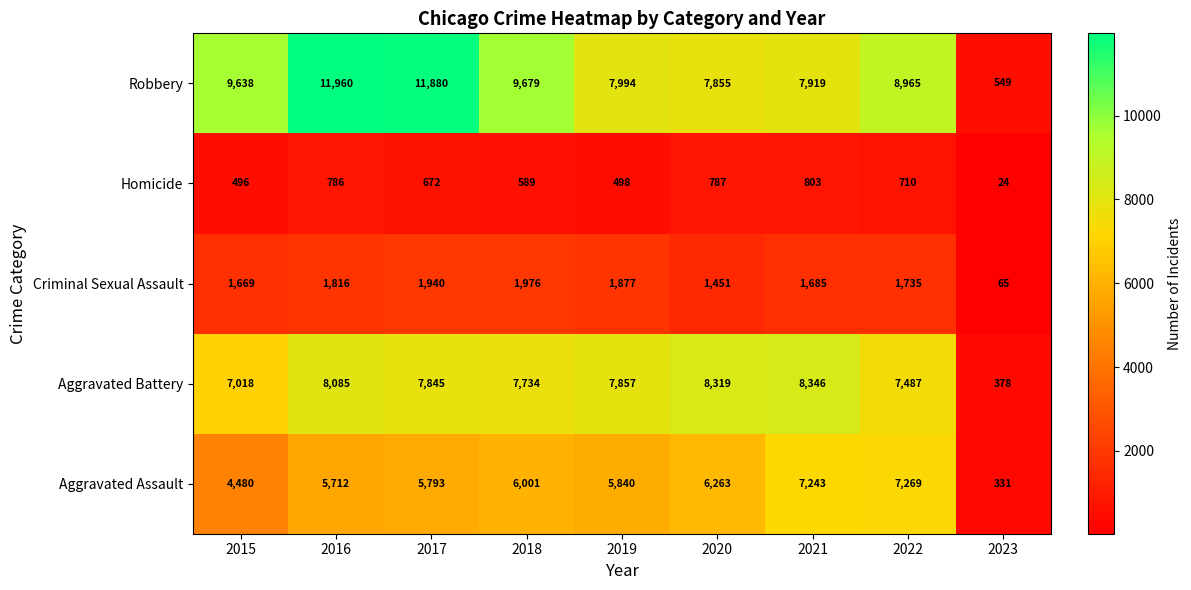

What is the sum of the Homicide values at 2019 and 2018?

1087